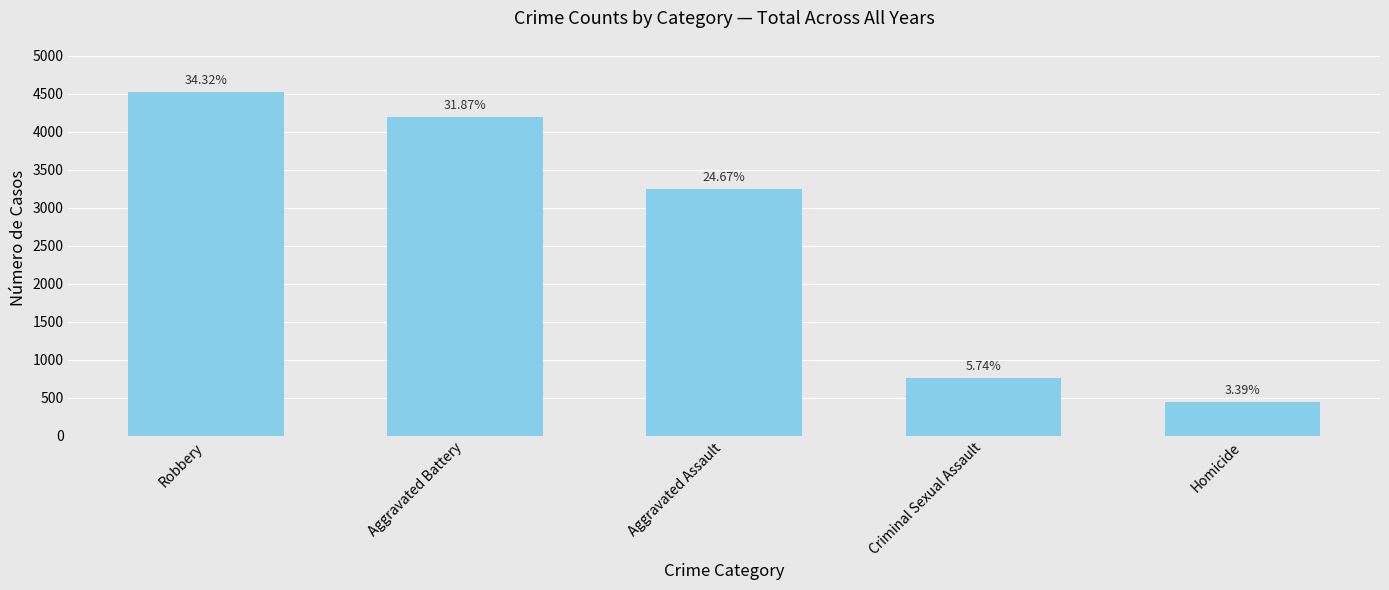

How many bars are there in total?

5